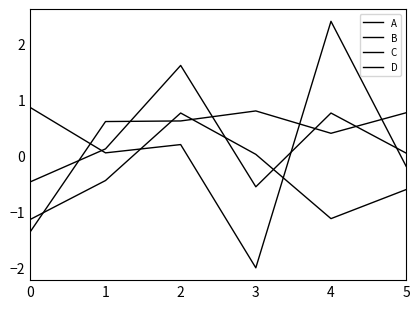

Is this an area chart (filled region under the line)?

No